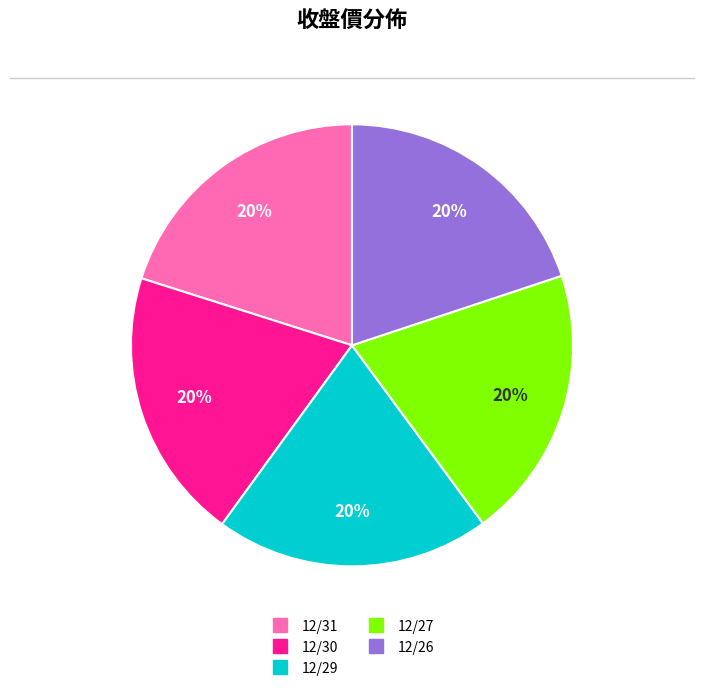

Do 12/30 and 12/29 together represent more than half of the pie?

No